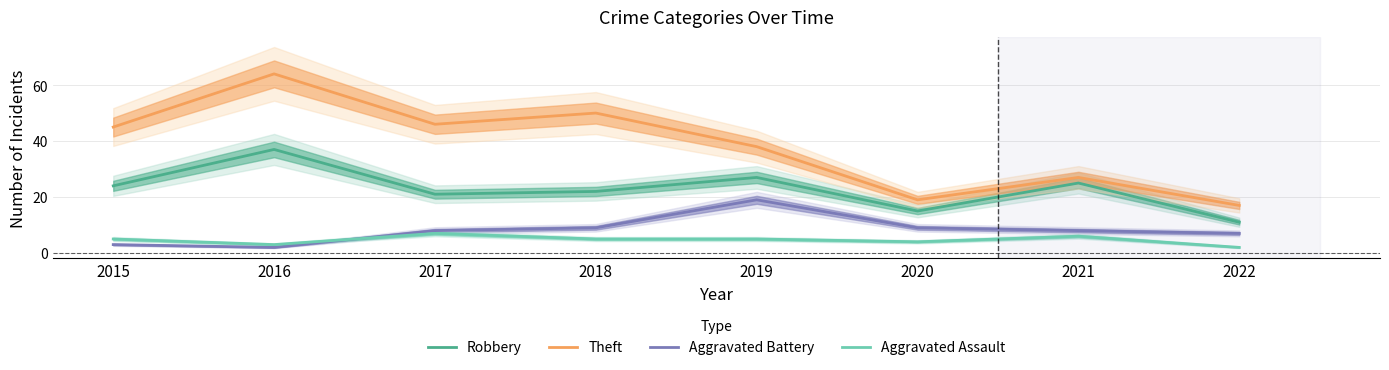

Does the chart have visible grid lines?

Yes